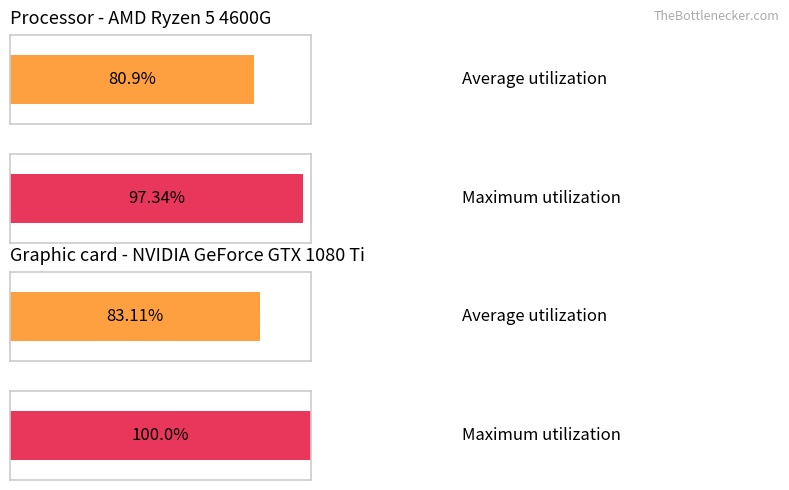

List the series in order of their peak value, lowest first.

Average utilization, Maximum utilization